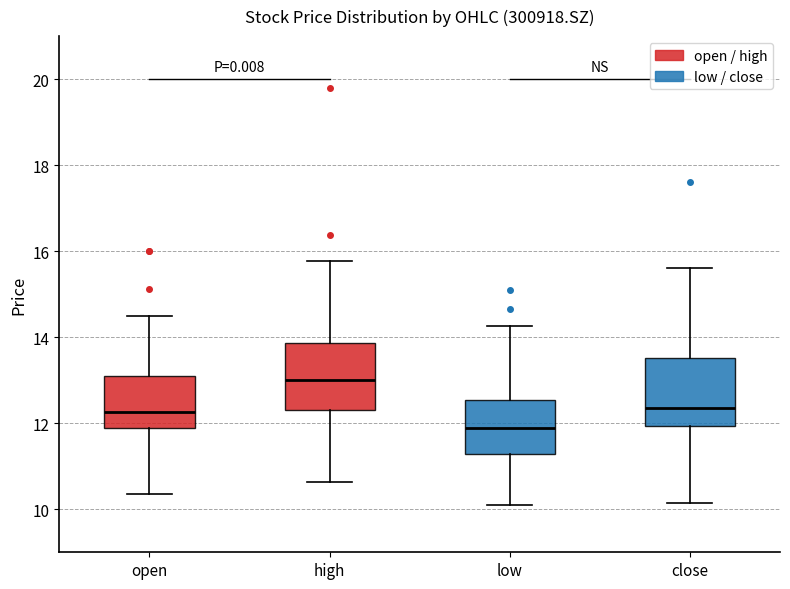

Reading left to right, transcribe this box plot: for each box, give where its median line is, the range the box spans, and where its two whiskers end, as read against the y-axis. The values are not printed on the chart, so give them approximately, as read against the axis.

open: median 12.2, box 11.8 to 13.0, whiskers 10.4 to 14.6
high: median 13.0, box 12.4 to 13.8, whiskers 10.6 to 15.8
low: median 11.8, box 11.2 to 12.6, whiskers 10.0 to 14.2
close: median 12.4, box 12.0 to 13.6, whiskers 10.2 to 15.6